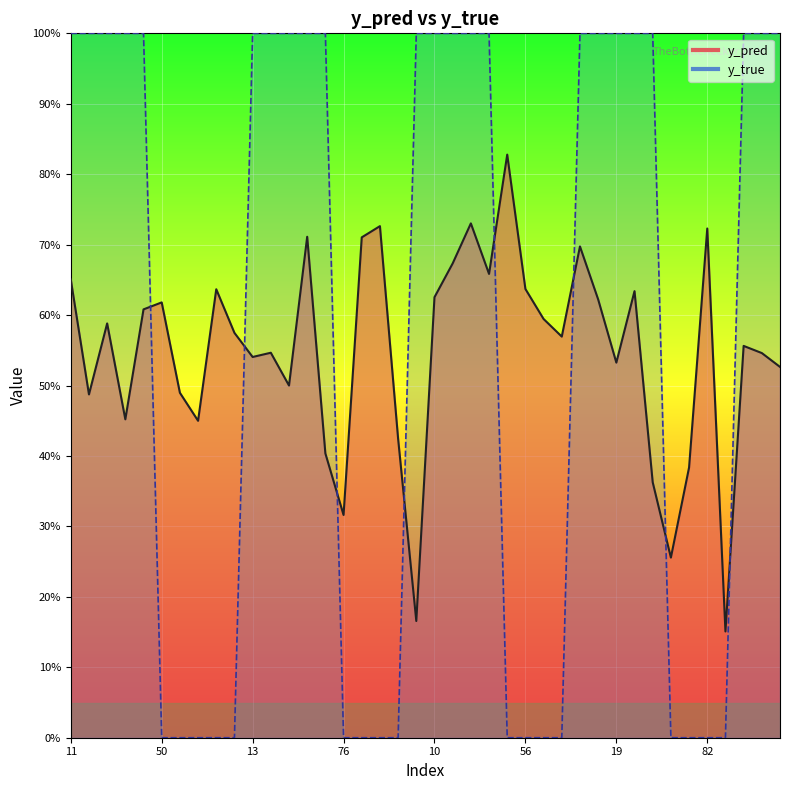

How many lines are shown in the chart?

2